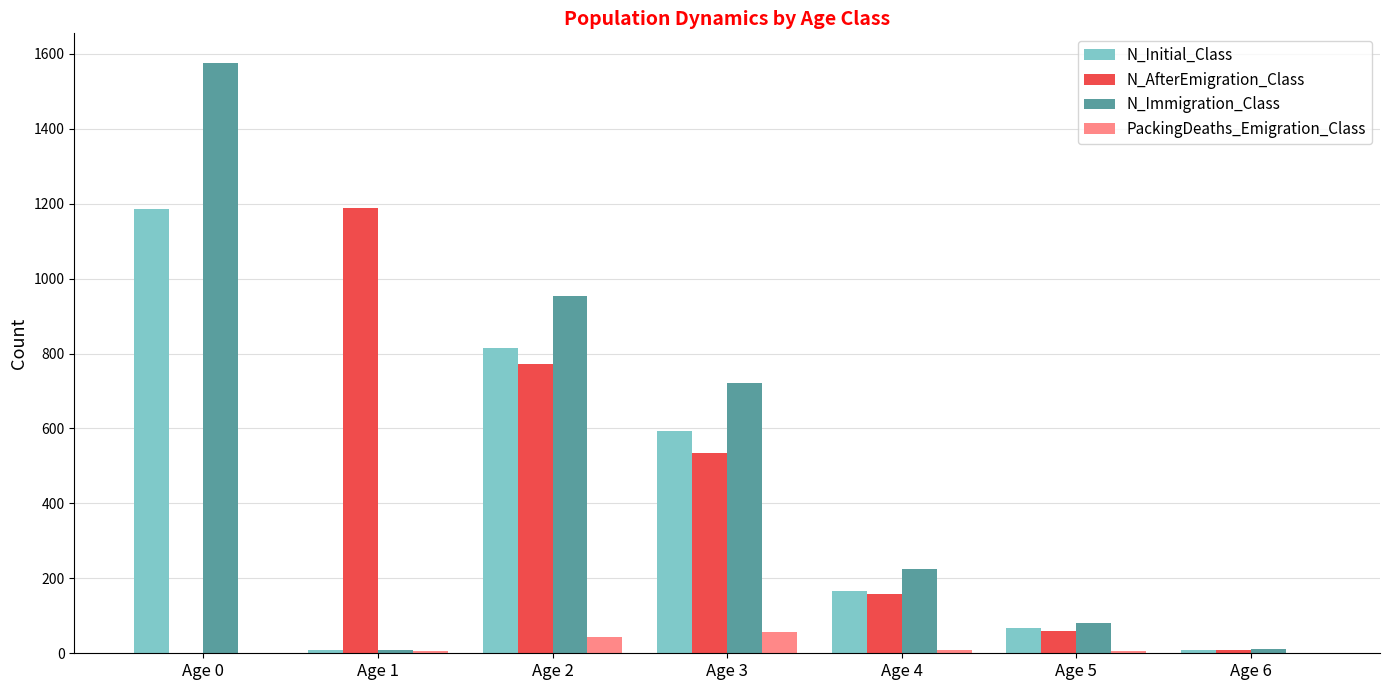

What is the highest value of the N_AfterEmigration_Class series?

1188